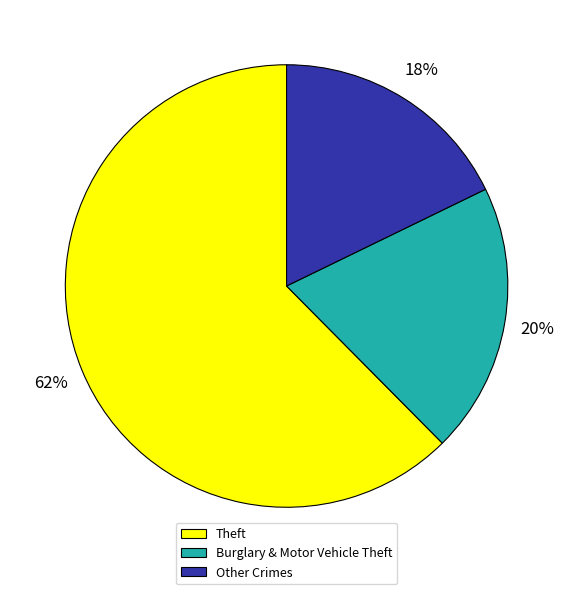

How many segments does this pie chart have?

3